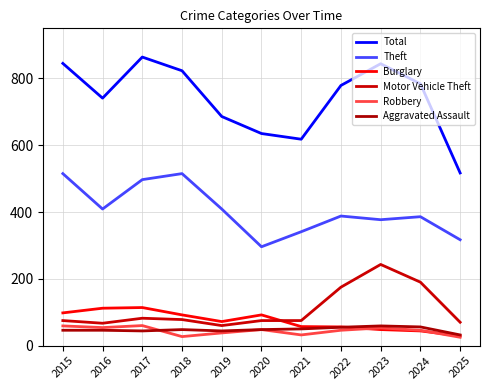

Where does the Burglary series first go above 72?

2015